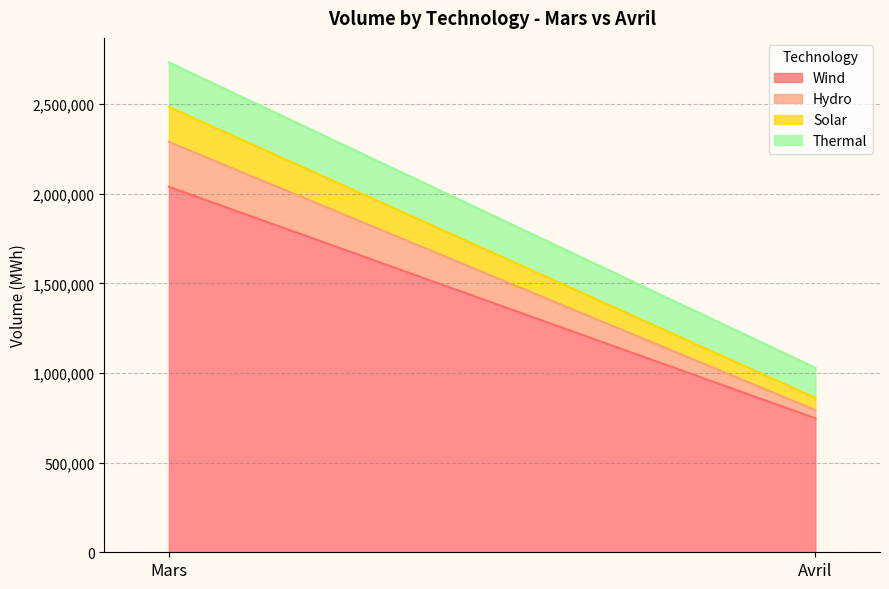

At how many categories does at least one series exceed 1593064?

1